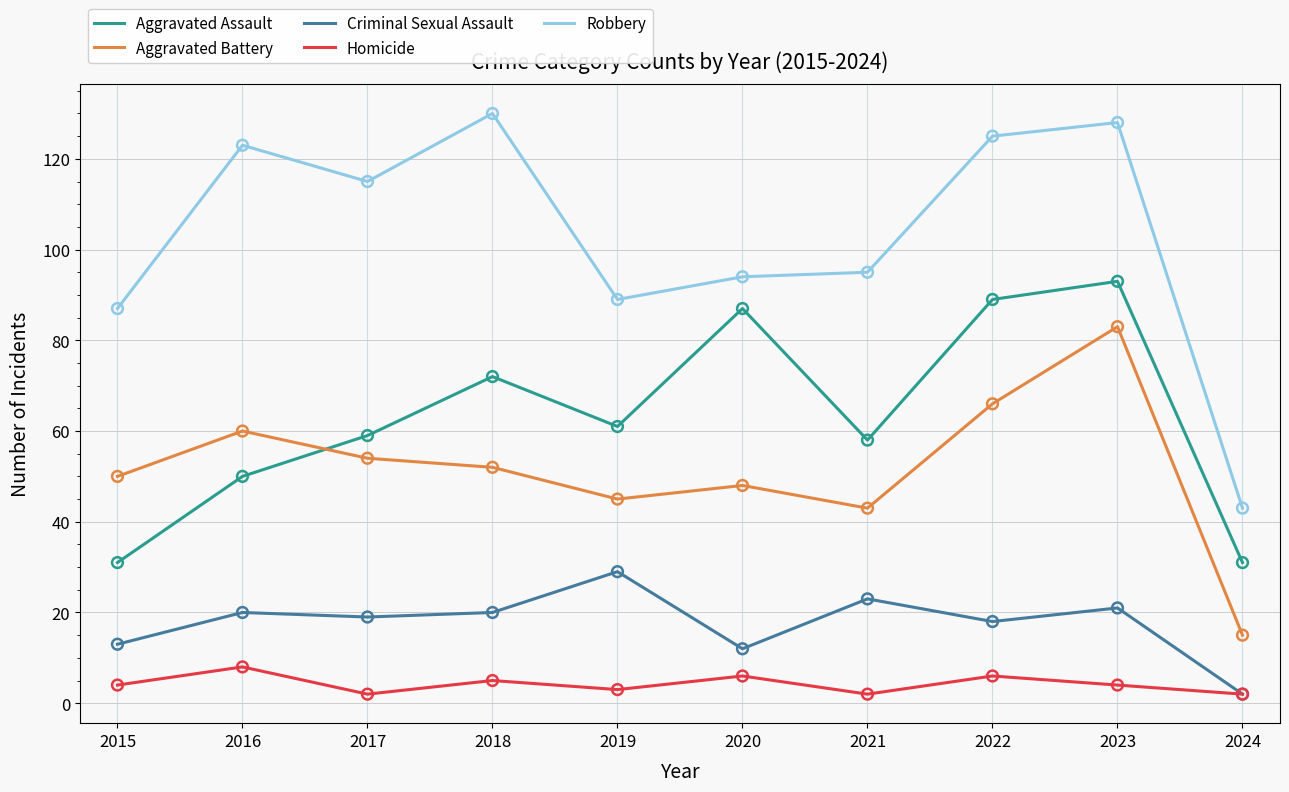

Is the value of Homicide at 2015 greater than the value of Robbery at 2021?

No